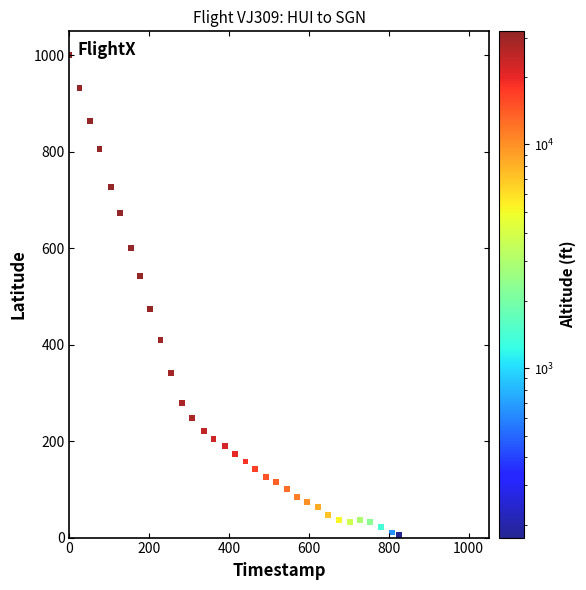

What Y value in the scatter plot is closest to 500?

473.7